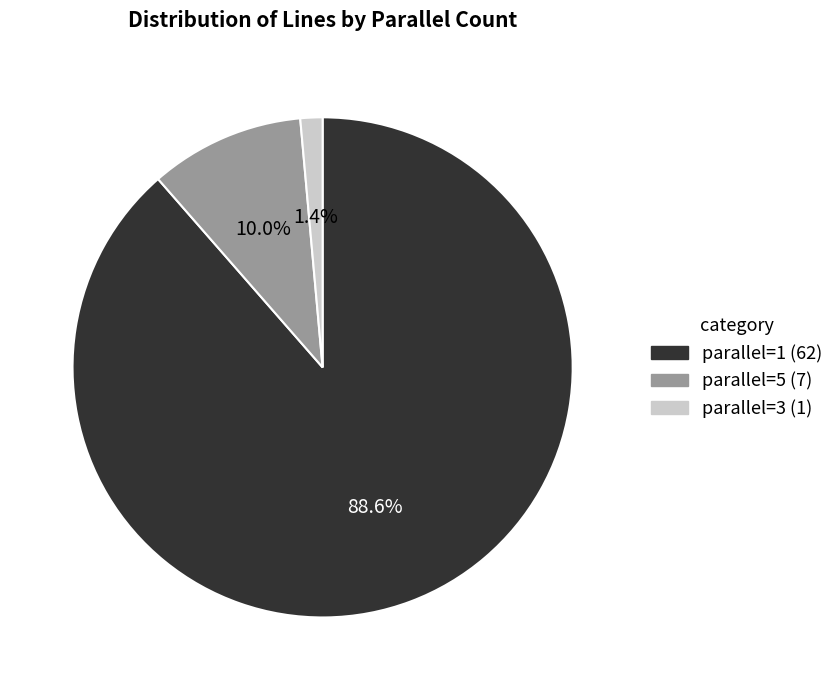

How many slices are in this pie chart?

3